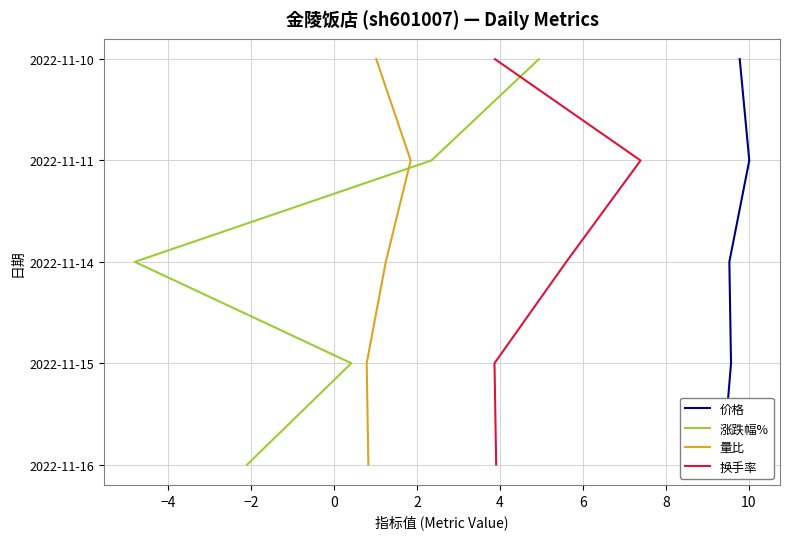

Which series has the largest total across all categories?

价格